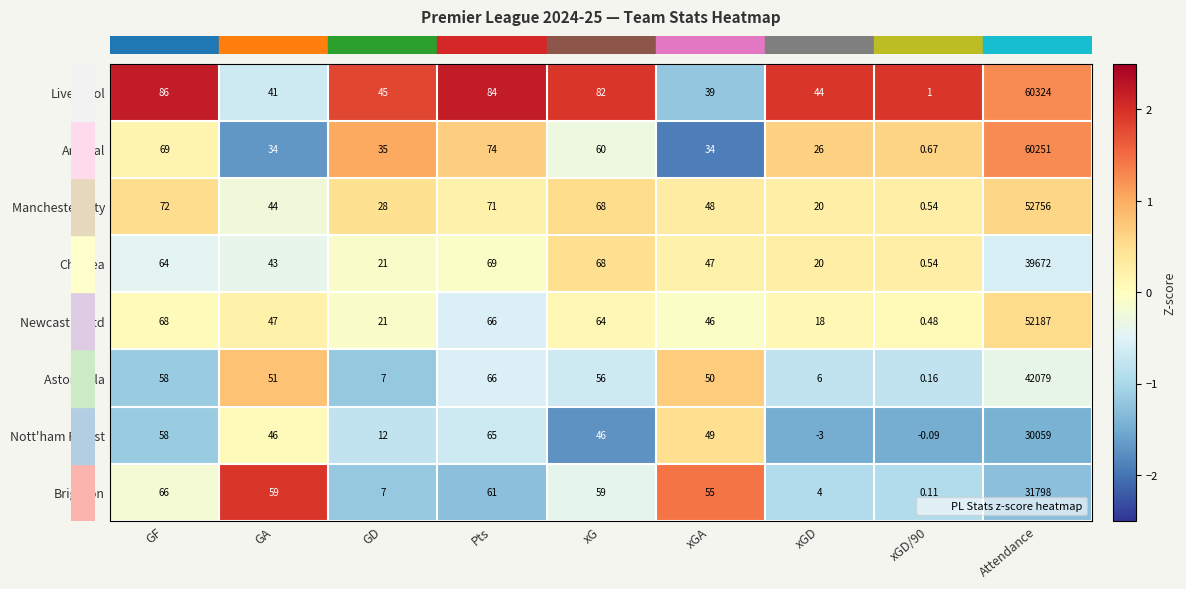

How many values in the Newcastle Utd series are below 47?

4